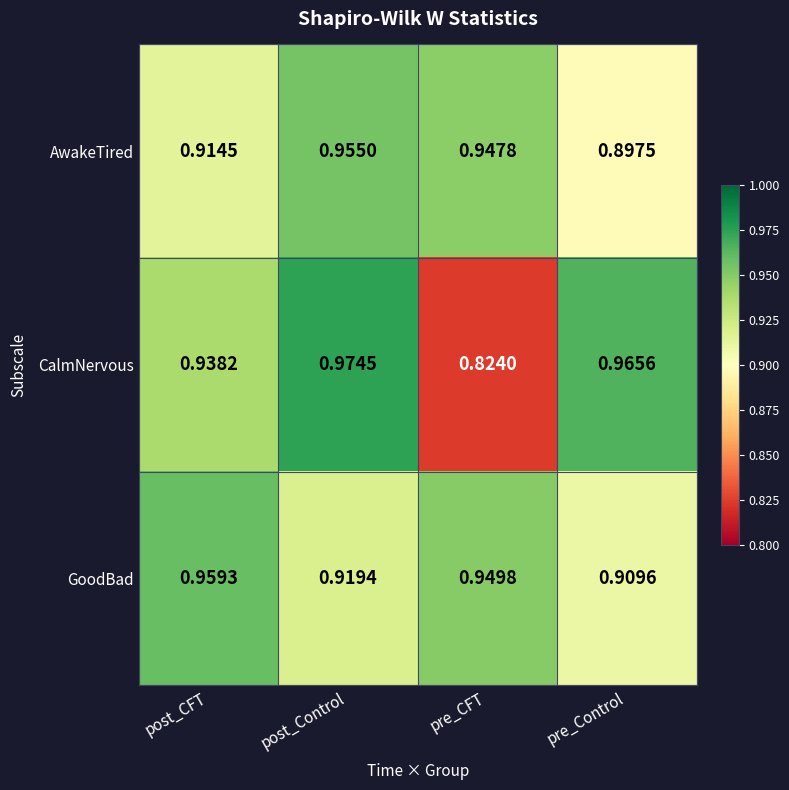

At which category does the chart reach its minimum across all series?

pre_CFT